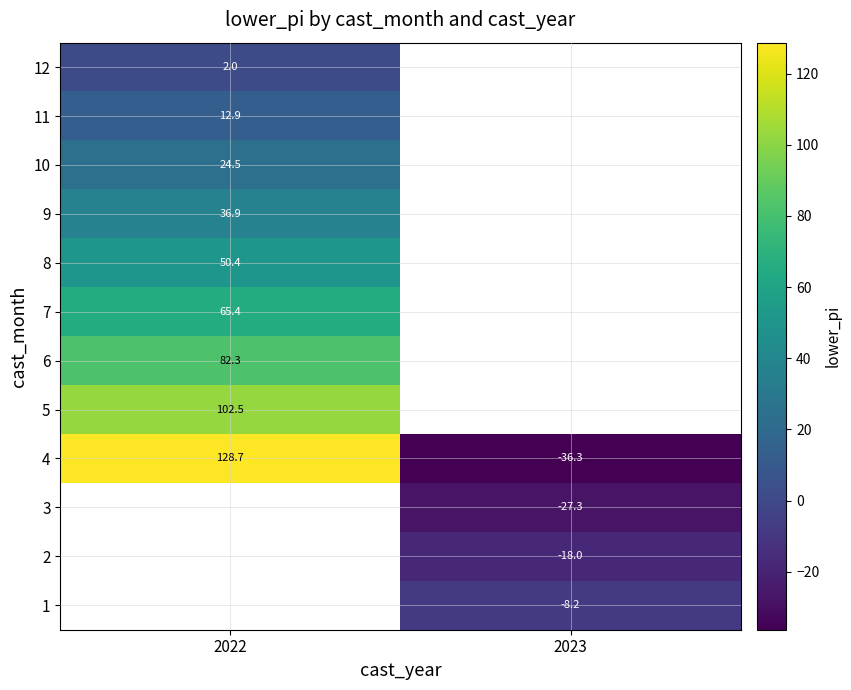

How many positive values does the 4 series have?

1